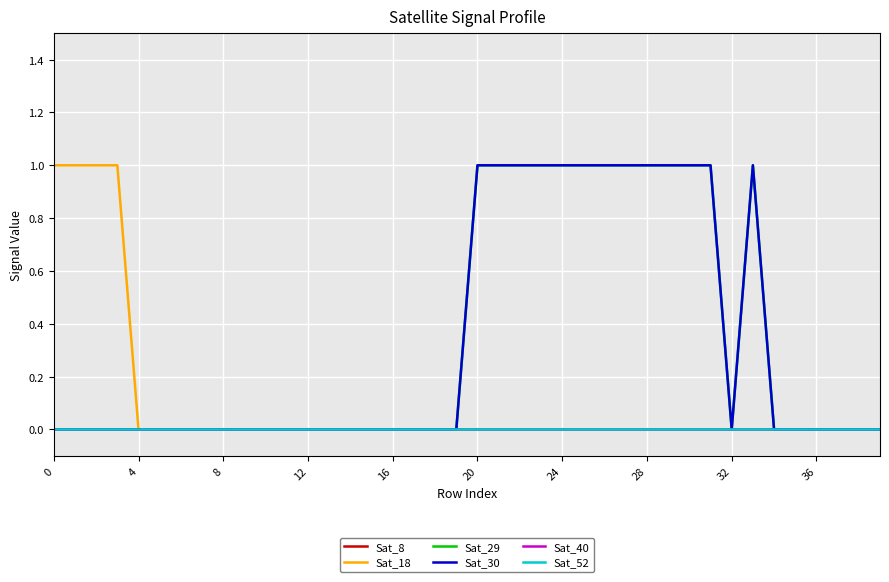

Reading left to right, list all the values displayed in this chart.

Sat_8: 0	0	0	0	0	0	0	0	0	0	0	0	0	0	0	0	0	0	0	0	0	0	0	0	0	0	0	0	0	0	0	0	0	0	0	0	0	0	0	0
Sat_18: 1	1	1	1	0	0	0	0	0	0	0	0	0	0	0	0	0	0	0	0	0	0	0	0	0	0	0	0	0	0	0	0	0	0	0	0	0	0	0	0
Sat_29: 0	0	0	0	0	0	0	0	0	0	0	0	0	0	0	0	0	0	0	0	1	1	1	1	1	1	1	1	1	1	1	1	0	1	0	0	0	0	0	0
Sat_30: 0	0	0	0	0	0	0	0	0	0	0	0	0	0	0	0	0	0	0	0	1	1	1	1	1	1	1	1	1	1	1	1	0	1	0	0	0	0	0	0
Sat_40: 0	0	0	0	0	0	0	0	0	0	0	0	0	0	0	0	0	0	0	0	0	0	0	0	0	0	0	0	0	0	0	0	0	0	0	0	0	0	0	0
Sat_52: 0	0	0	0	0	0	0	0	0	0	0	0	0	0	0	0	0	0	0	0	0	0	0	0	0	0	0	0	0	0	0	0	0	0	0	0	0	0	0	0